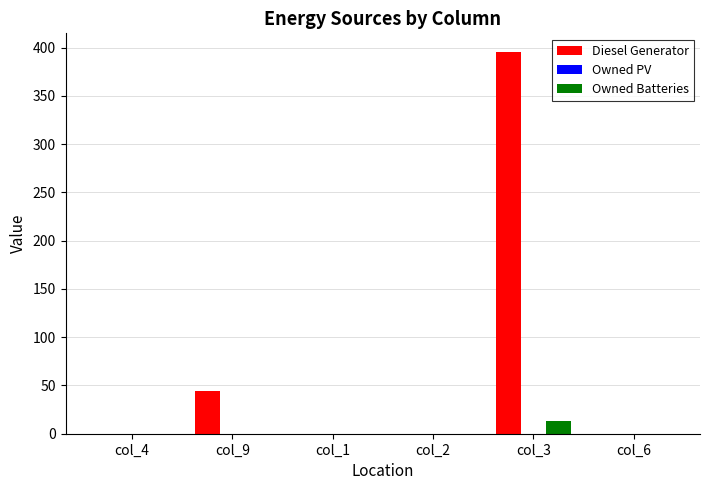

How many data points does each series have?

6